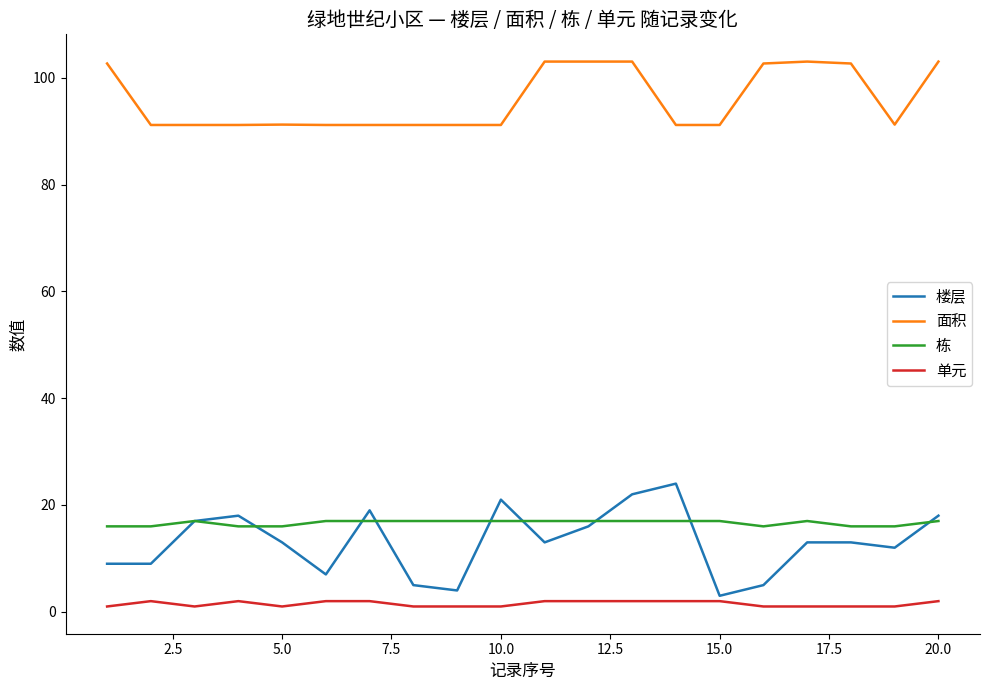

What are all the series names shown in the legend?

楼层, 面积, 栋, 单元